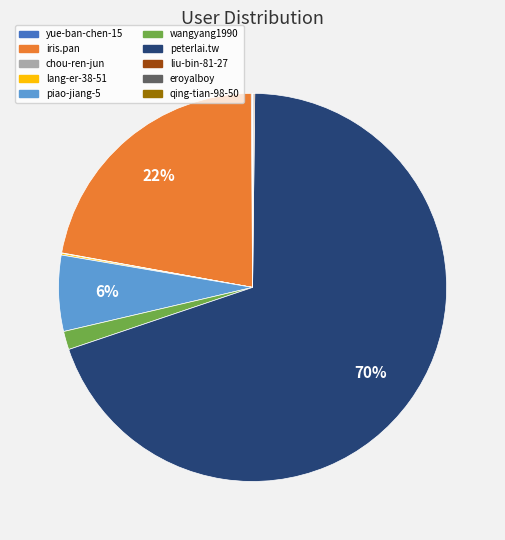

Is iris.pan the majority of the pie?

No